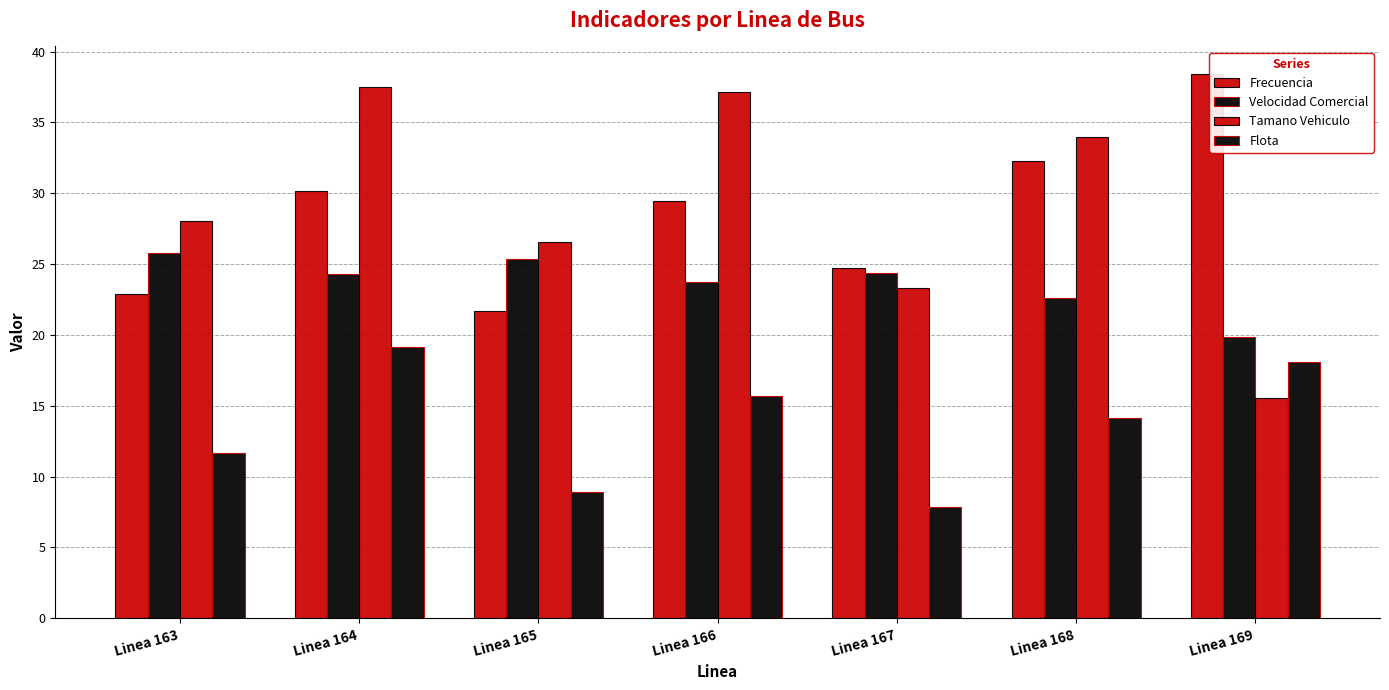

What is the difference between the second highest and minimum values in the Frecuencia series?

10.6